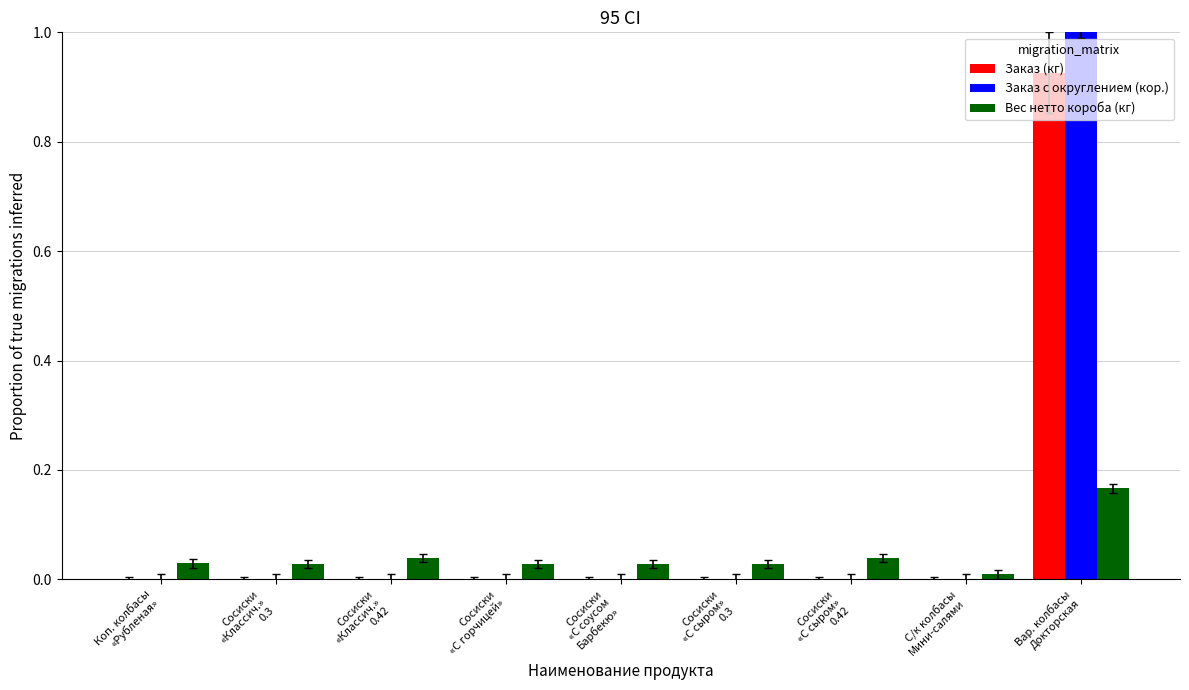

What are all the series names shown in the legend?

Заказ (кг), Заказ с округлением (кор.), Вес нетто короба (кг)